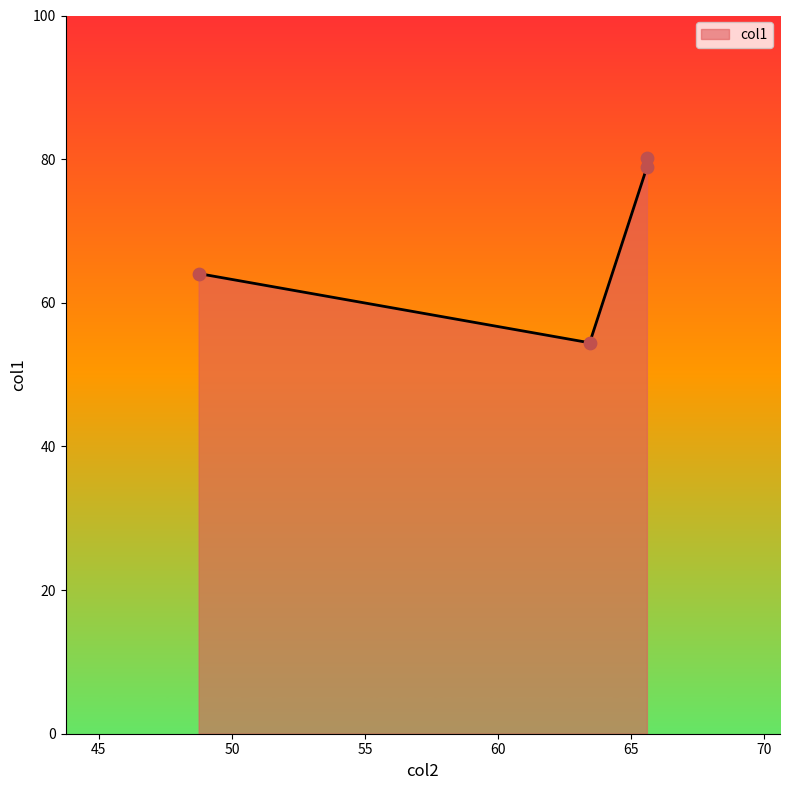

Which has a higher value, 63.4365 or 48.7487?

48.7487